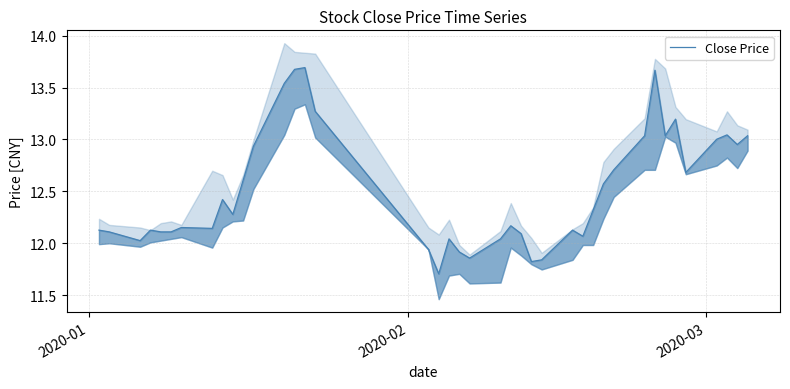

How many interior local valleys (lower than both neighbors) does the data have?

10